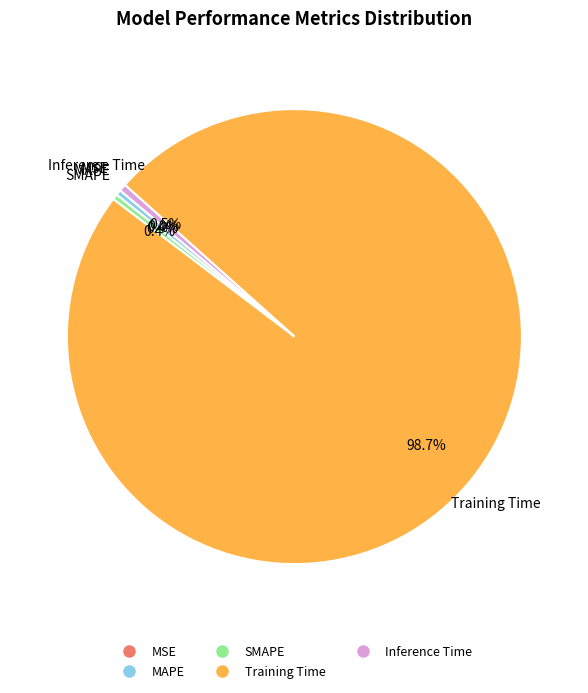

True or false: Inference Time accounts for 11% of the total.

False